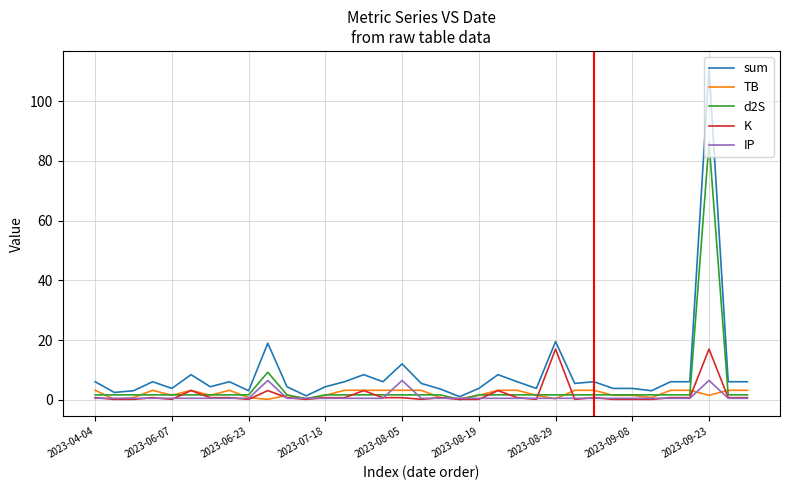

What is the difference between the maximum and second lowest values in the sum series?

109.9